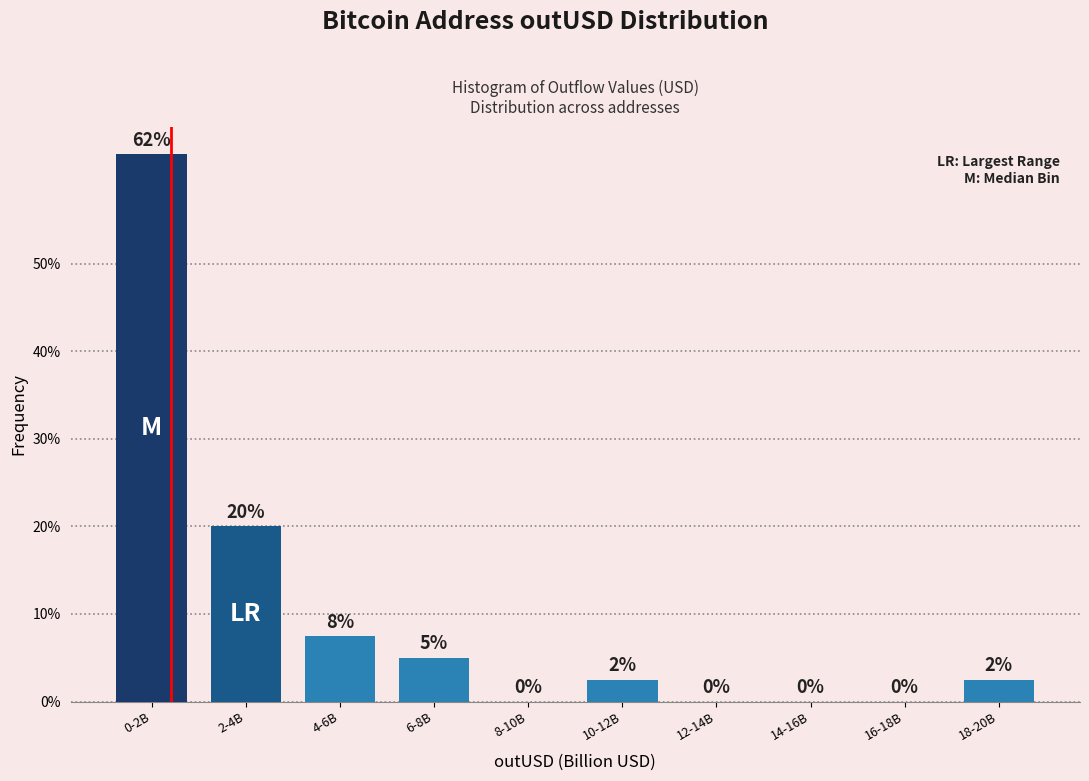

At which label is the value closest to 31?

2-4B